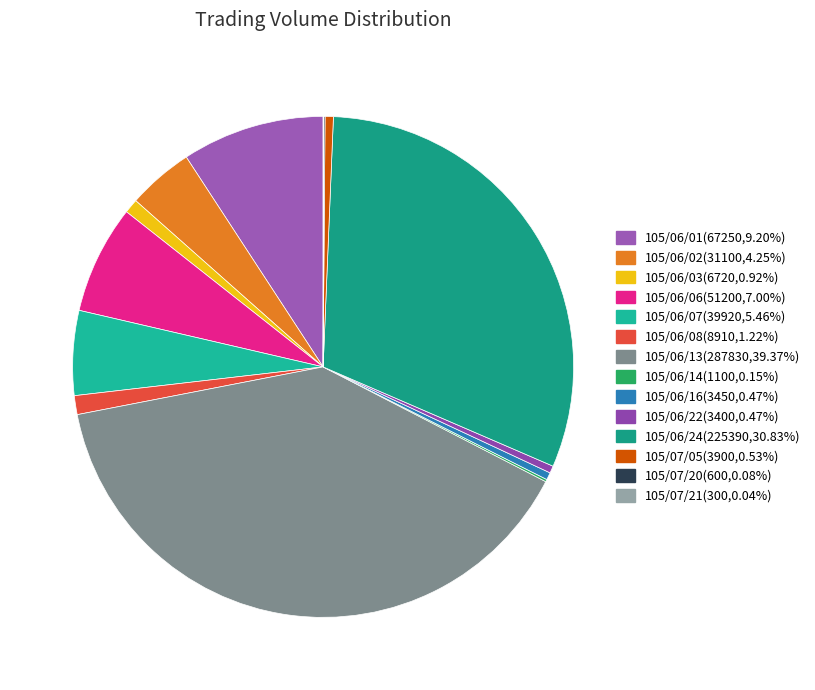

How many slices are in this pie chart?

14